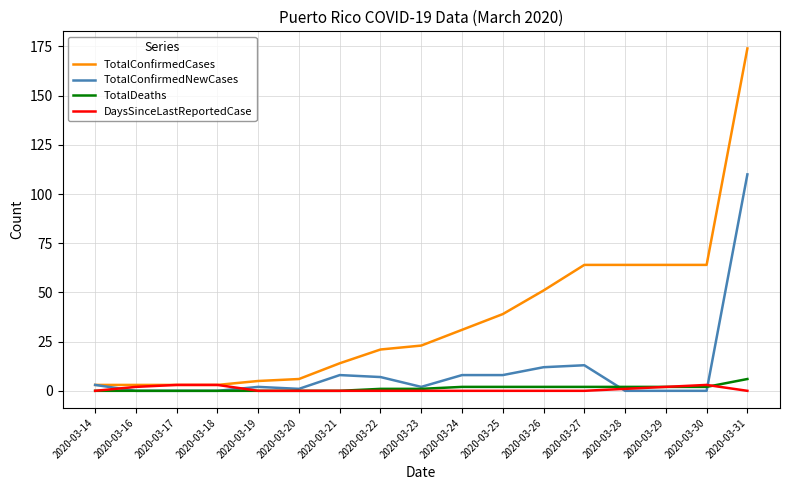

Read the TotalConfirmedNewCases value at 2020-03-27, to the nearest 10.

10